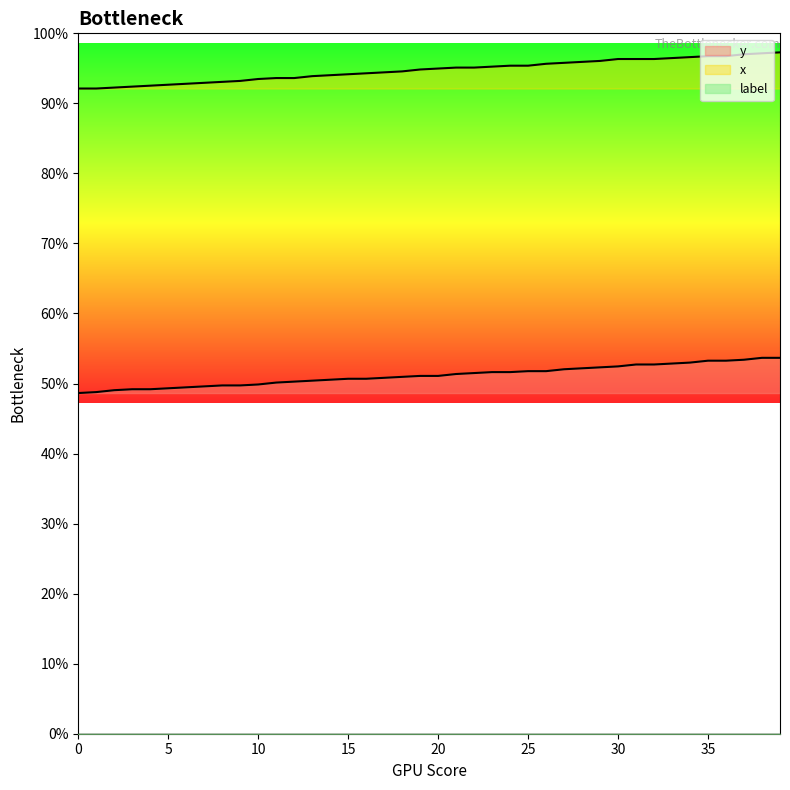

Is it true that y equals 104 at 1?

False